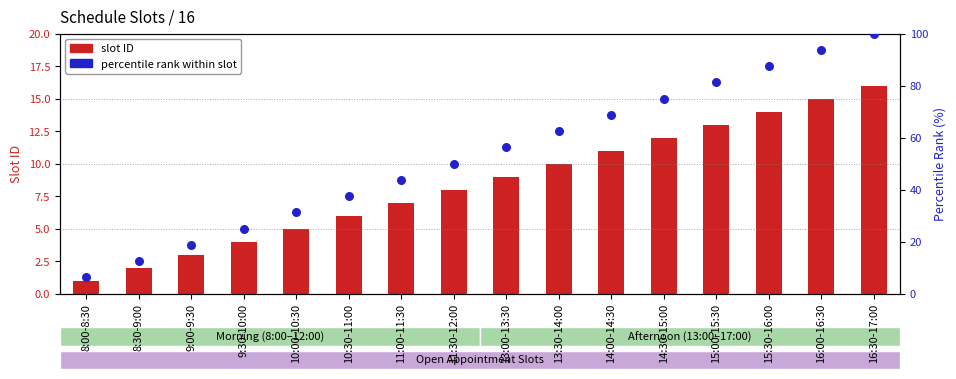

Which series has the largest total across all categories?

percentile rank within slot